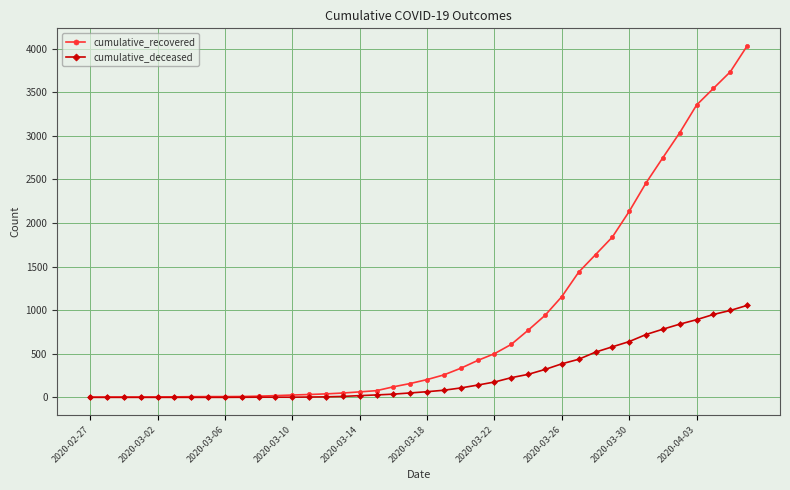

How many values in the cumulative_recovered series are below 204?

20